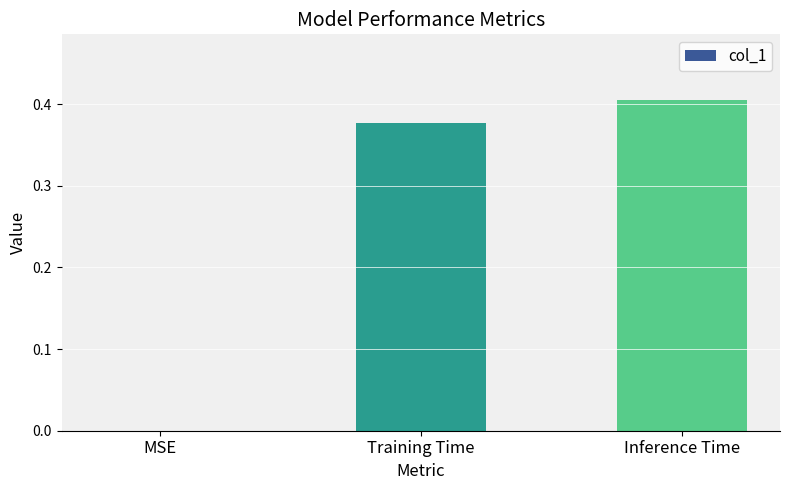

What is the sum of all values?

0.8